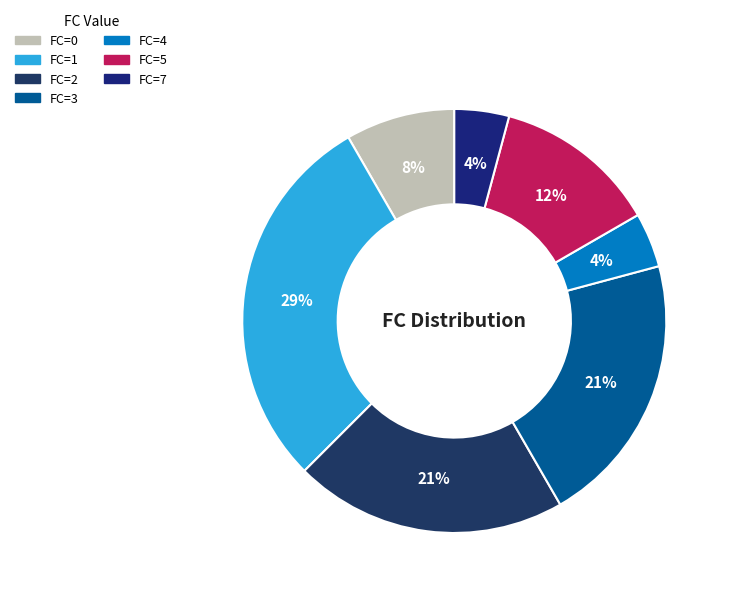

How many slices are in this pie chart?

7